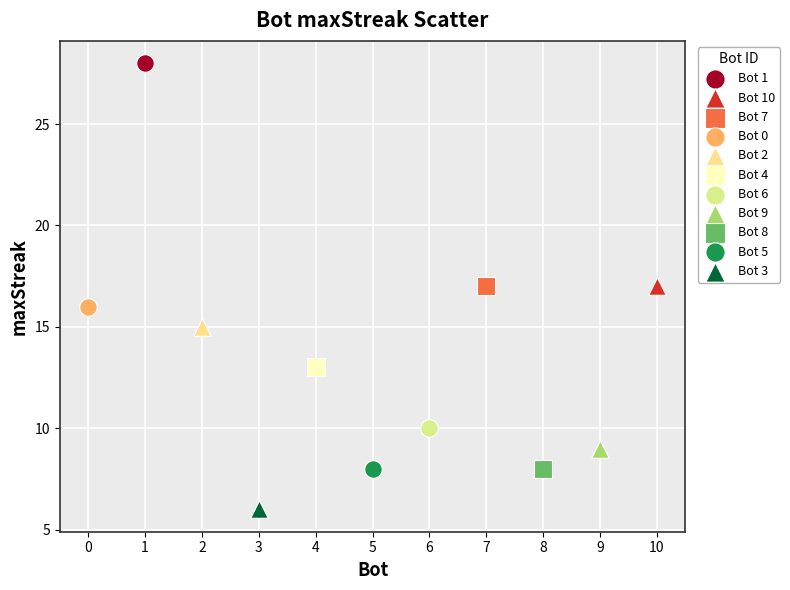

What are all the series names shown in the legend?

Bot 1, Bot 10, Bot 7, Bot 0, Bot 2, Bot 4, Bot 6, Bot 9, Bot 8, Bot 5, Bot 3